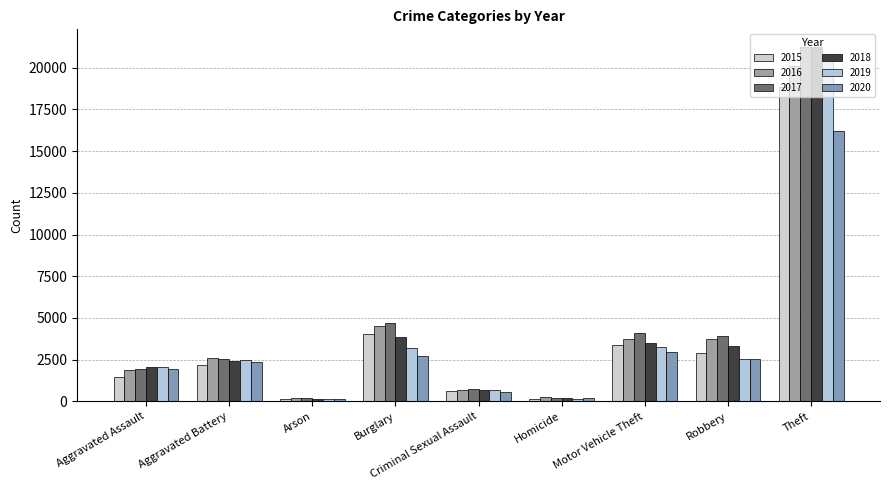

At which label does 2016 first exceed 2565?

Burglary